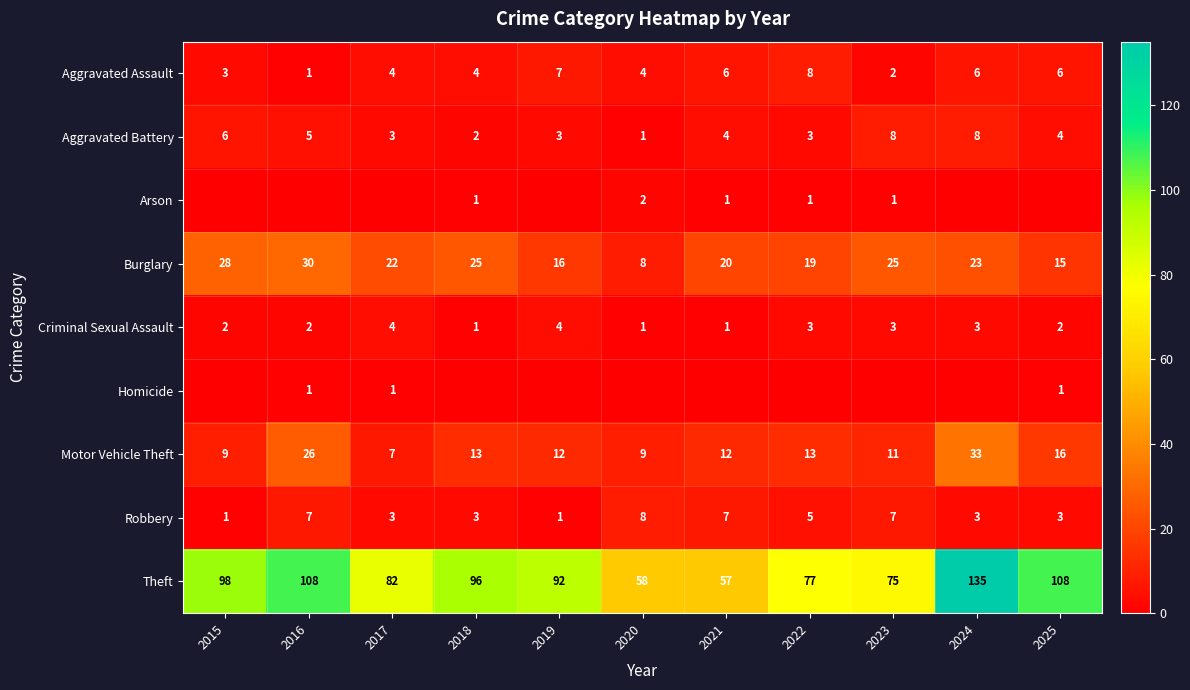

At which label does Theft reach its minimum?

2021